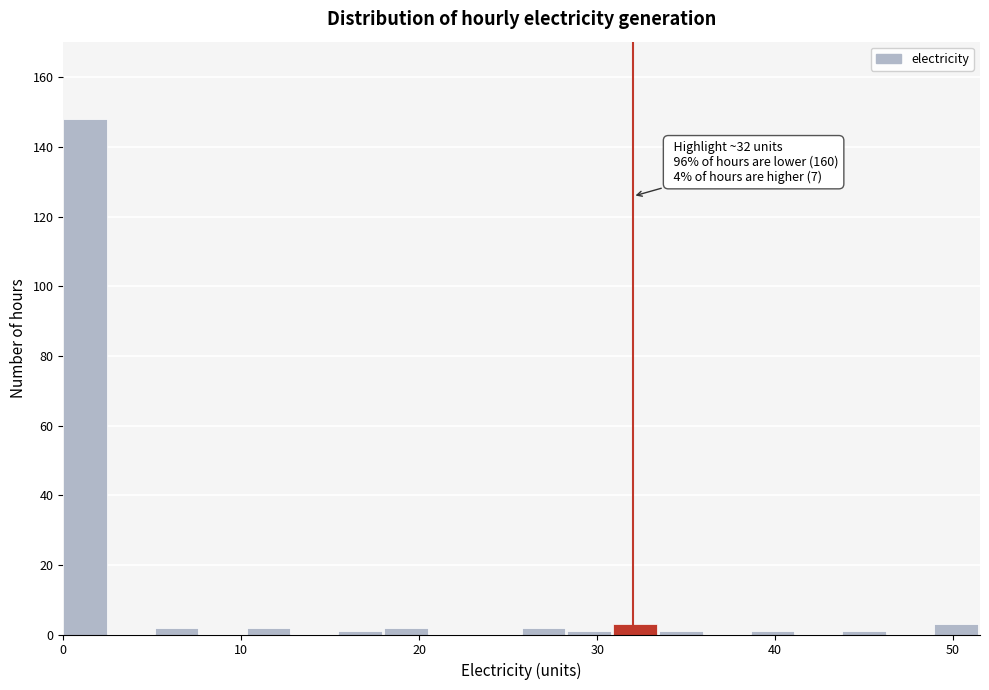

Around what value on the x-axis is the tallest bar? Give the approximate position of its centre, as read against the axis.

1